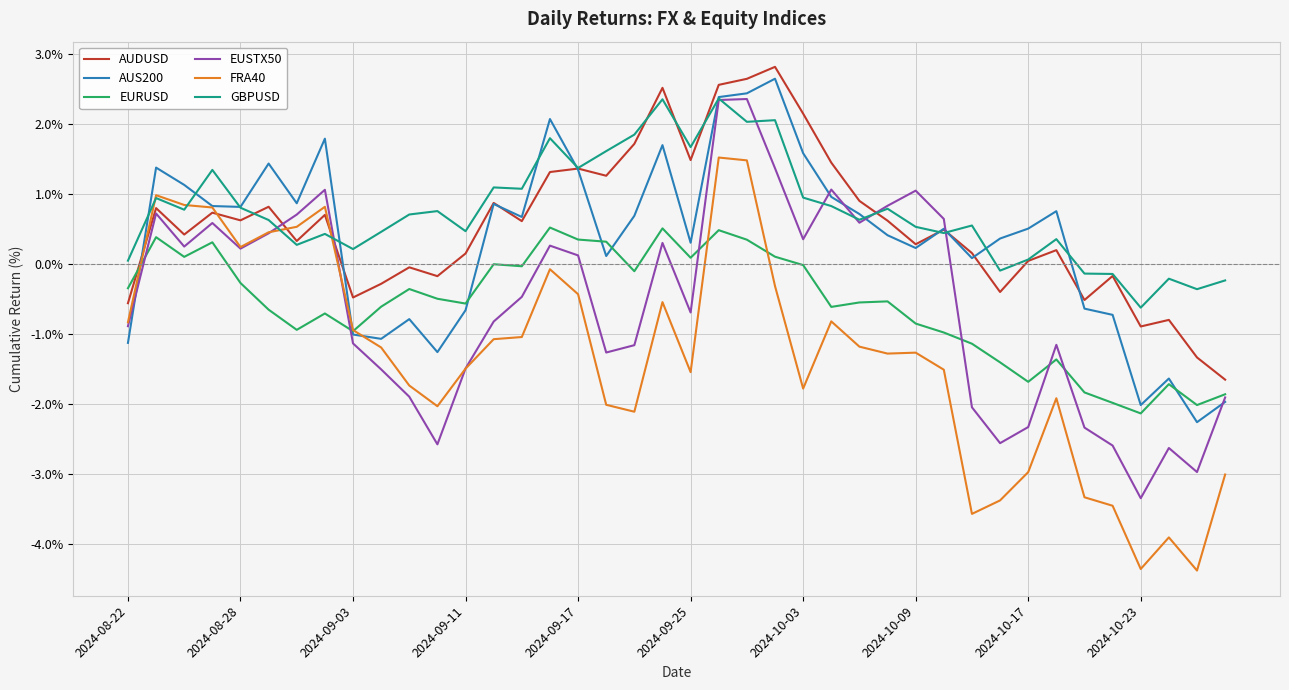

What is the smallest value displayed?

-4.4